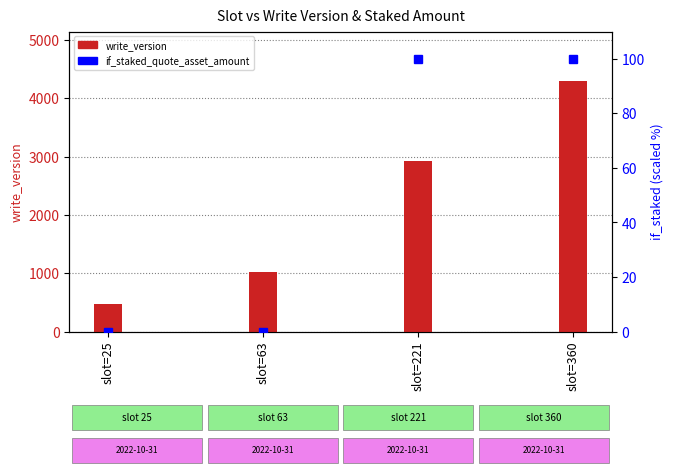

What are all the series names shown in the legend?

write_version, if_staked_quote_asset_amount (scaled %)